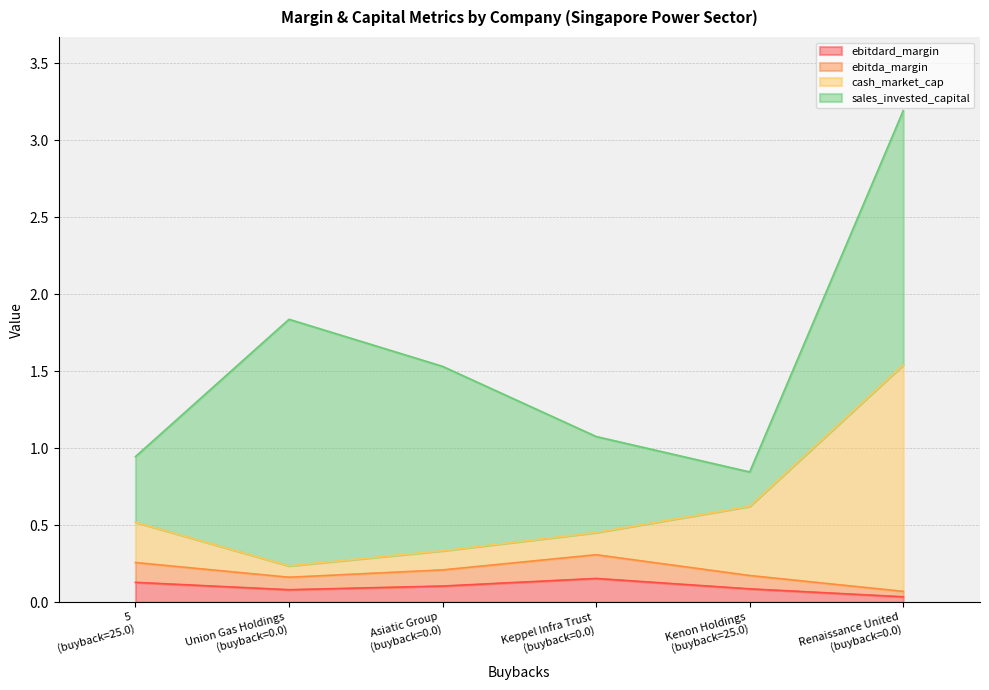

The value of ebitda_margin at Kenon Holdings (buyback=25.0) is 0.3. True or false?

False